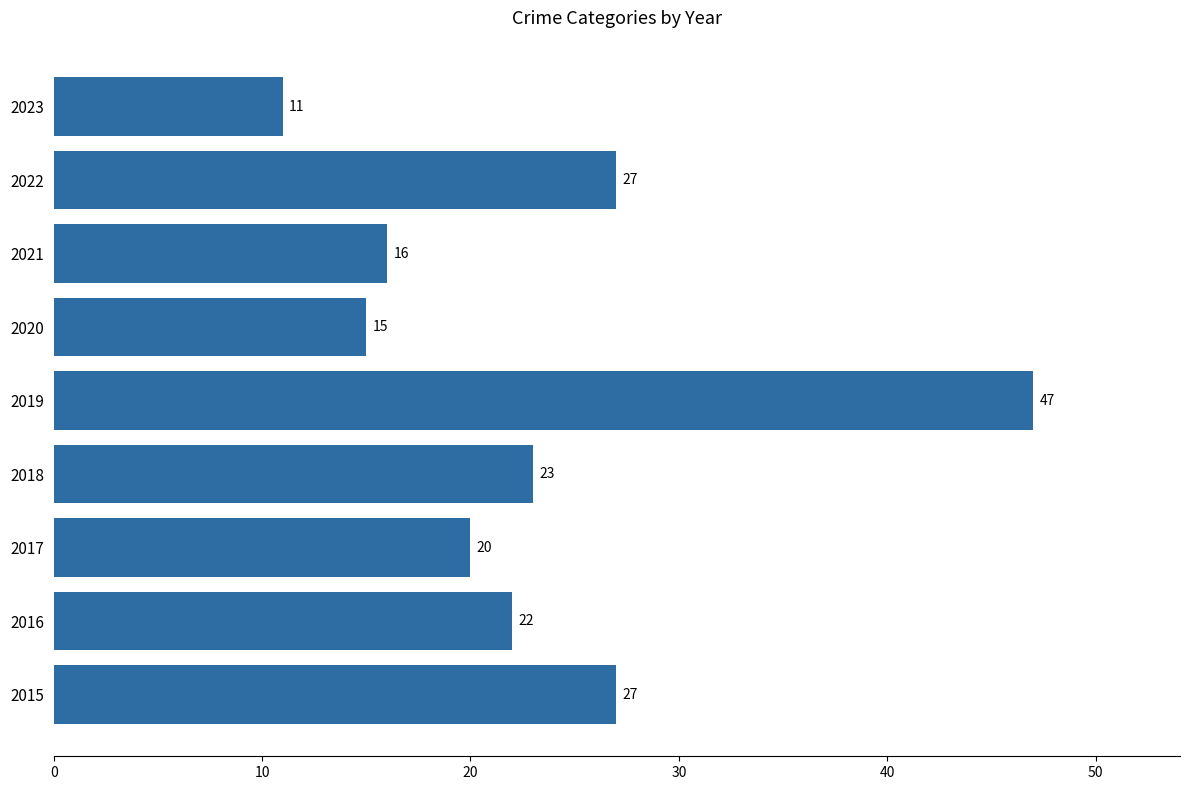

True or false: the data shows 16 at 2021.

True